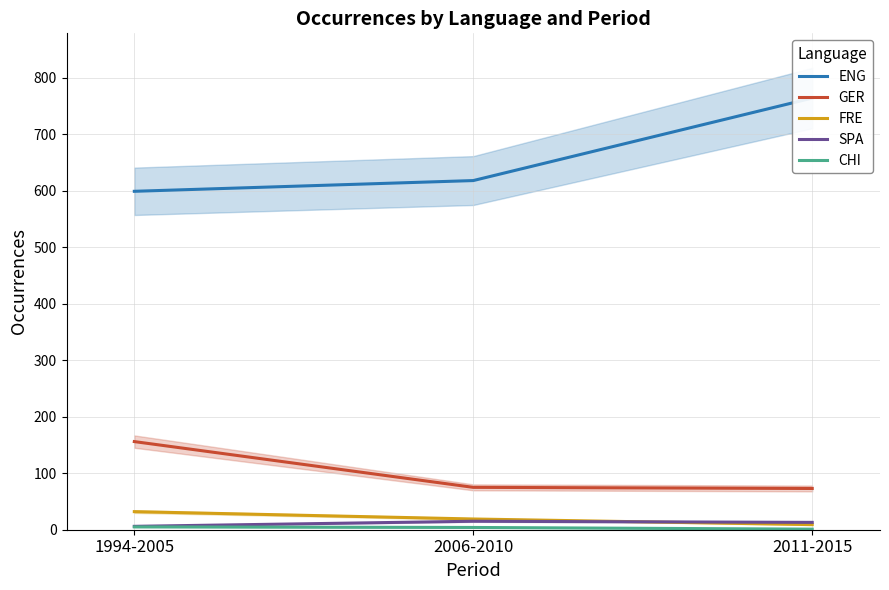

Reading left to right, what are all the values shown in this chart?

ENG: 599	618	764
GER: 156	75	73
FRE: 32	19	9
SPA: 6	15	13
CHI: 5	4	1